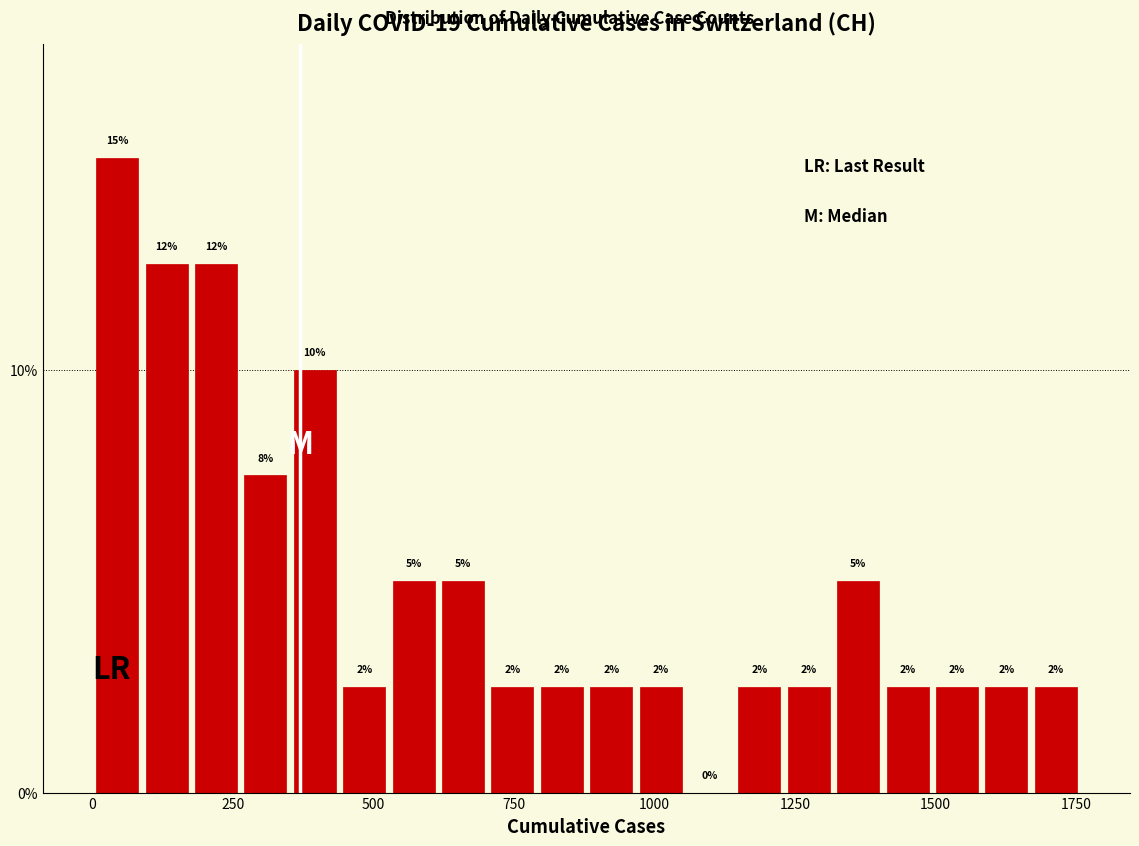

Around what value on the x-axis is the tallest bar? Give the approximate position of its centre, as read against the axis.

50